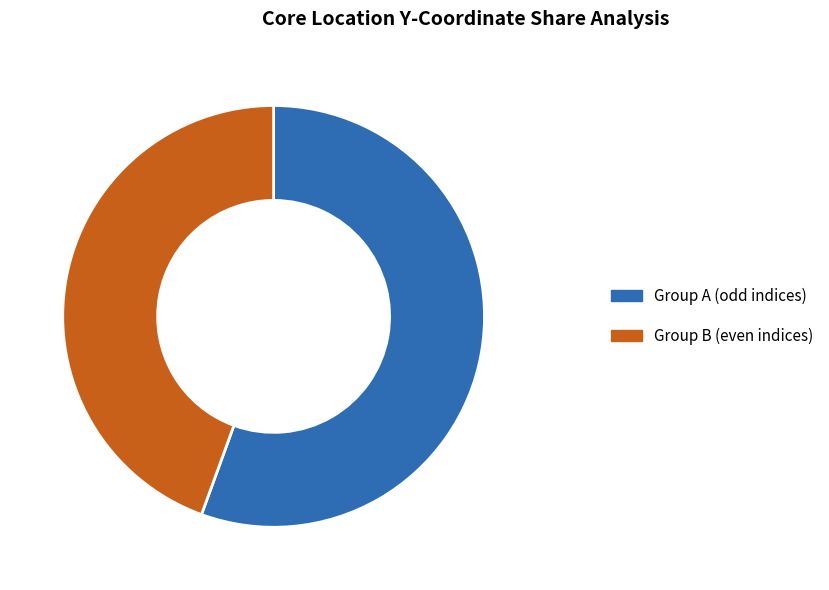

Is there any slice that represents more than half of the pie?

Yes